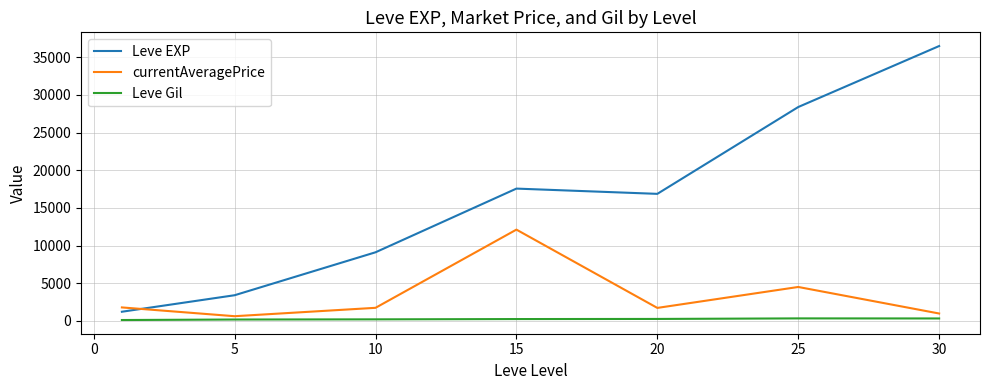

What is the maximum value for currentAveragePrice?

12116.7